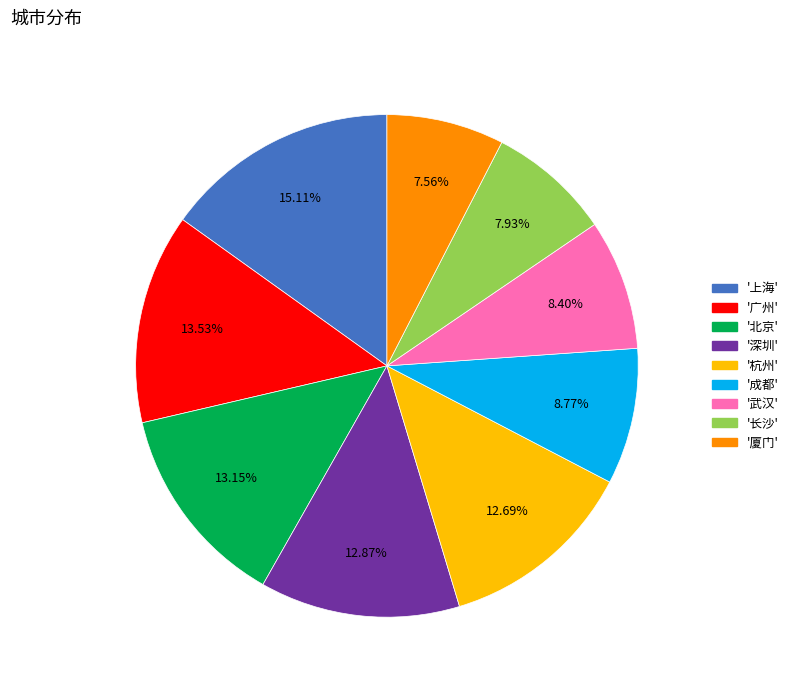

Count the number of slices in the pie.

9